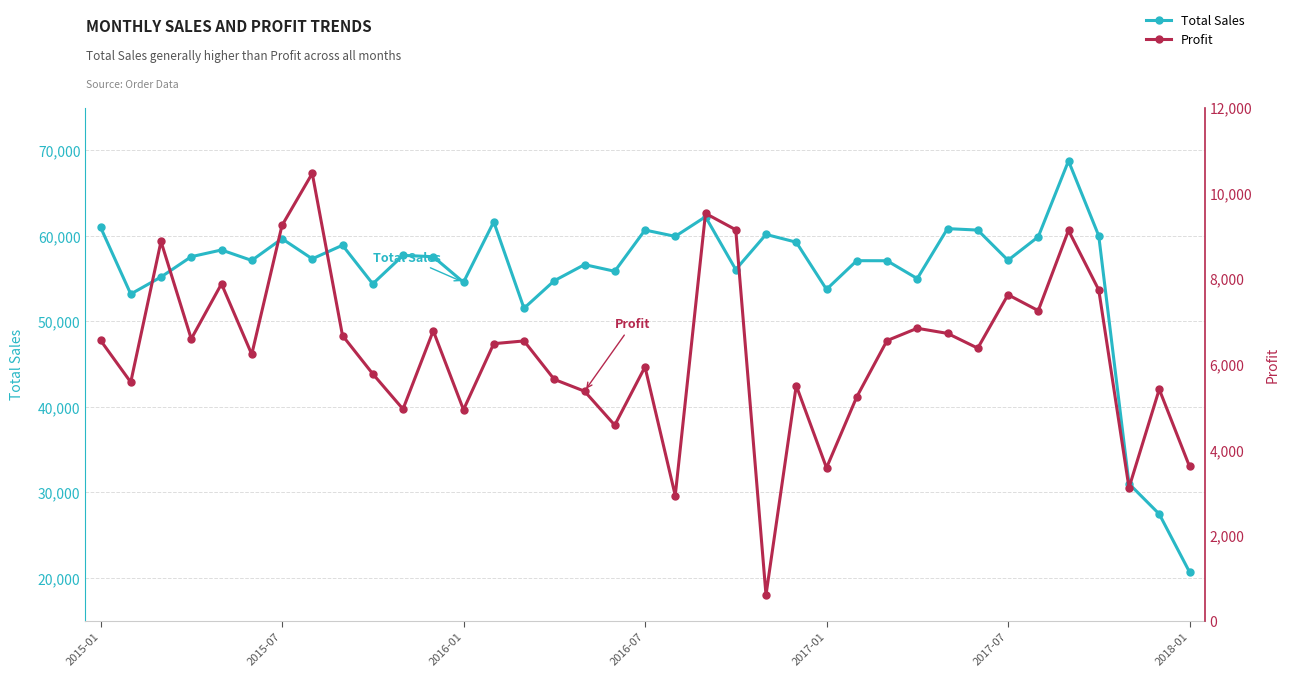

Which series has the largest total across all categories?

Total Sales